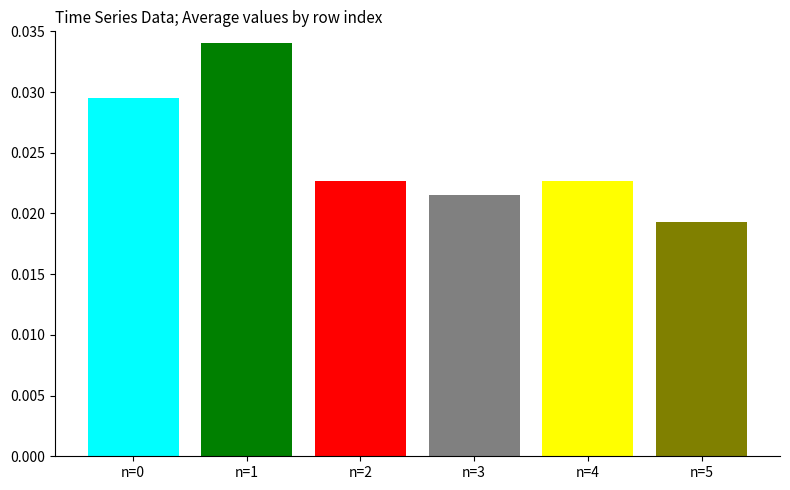

The value at n=0 is 0.0. True or false?

True